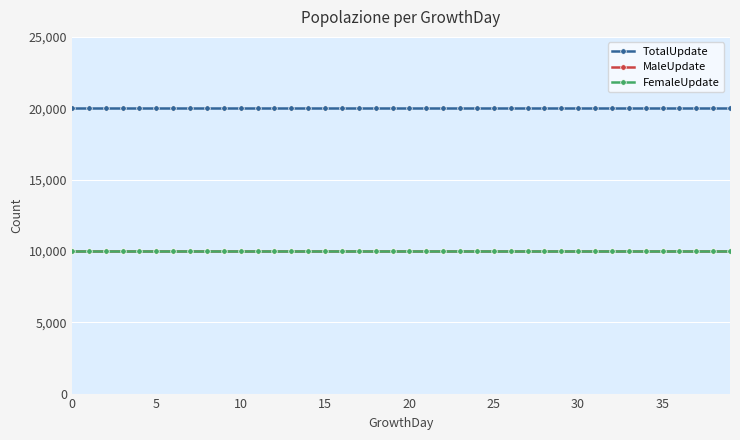

Does the chart have visible grid lines?

Yes